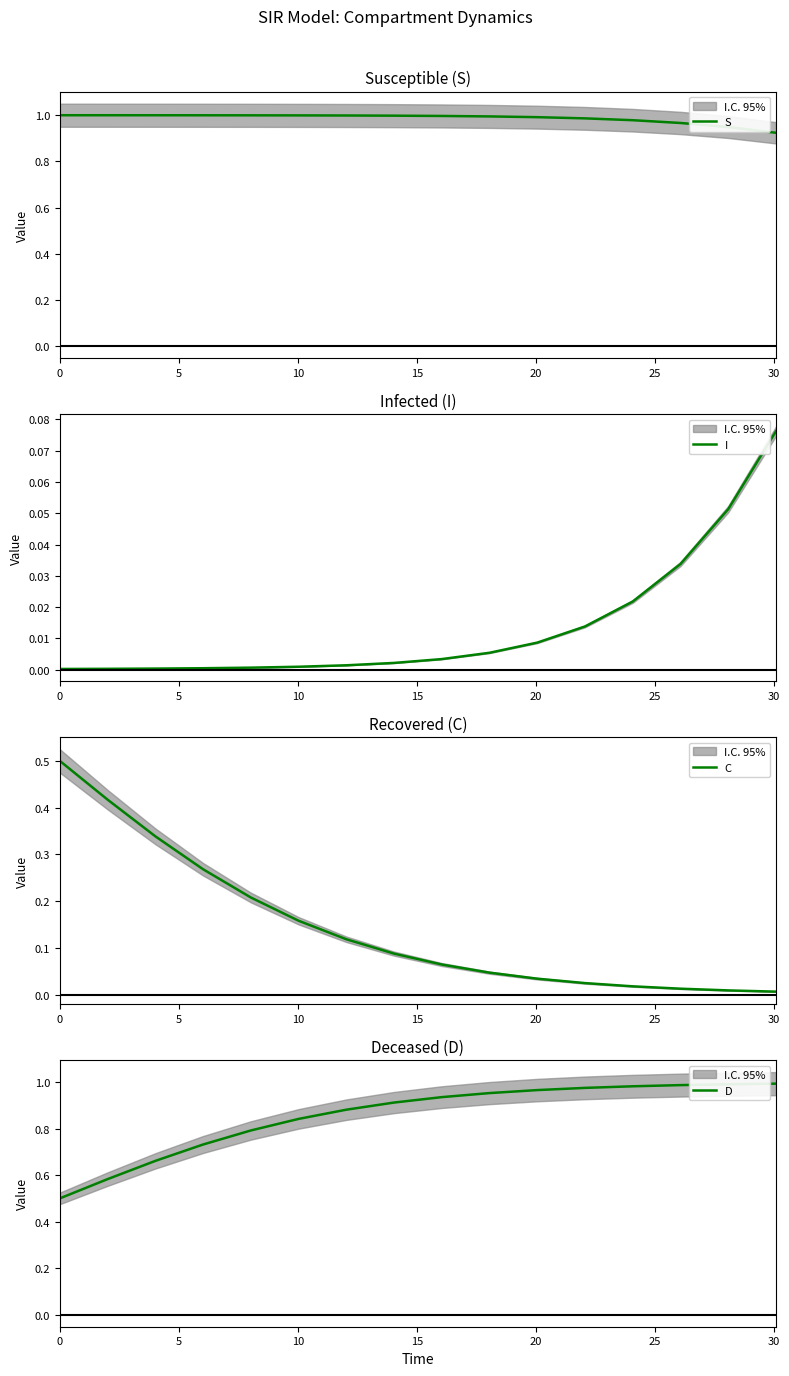

What is the maximum value for C?

0.5